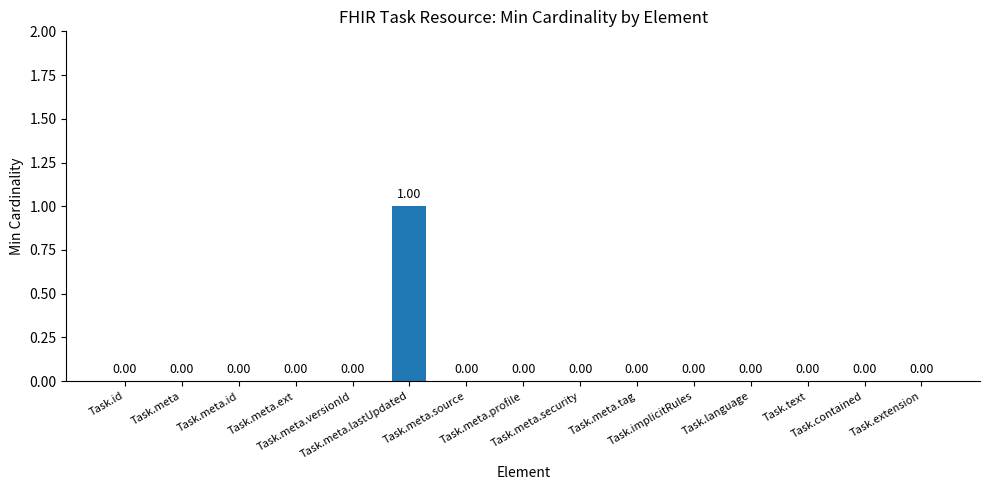

Which label corresponds to the largest value in the chart?

Task.meta.lastUpdated